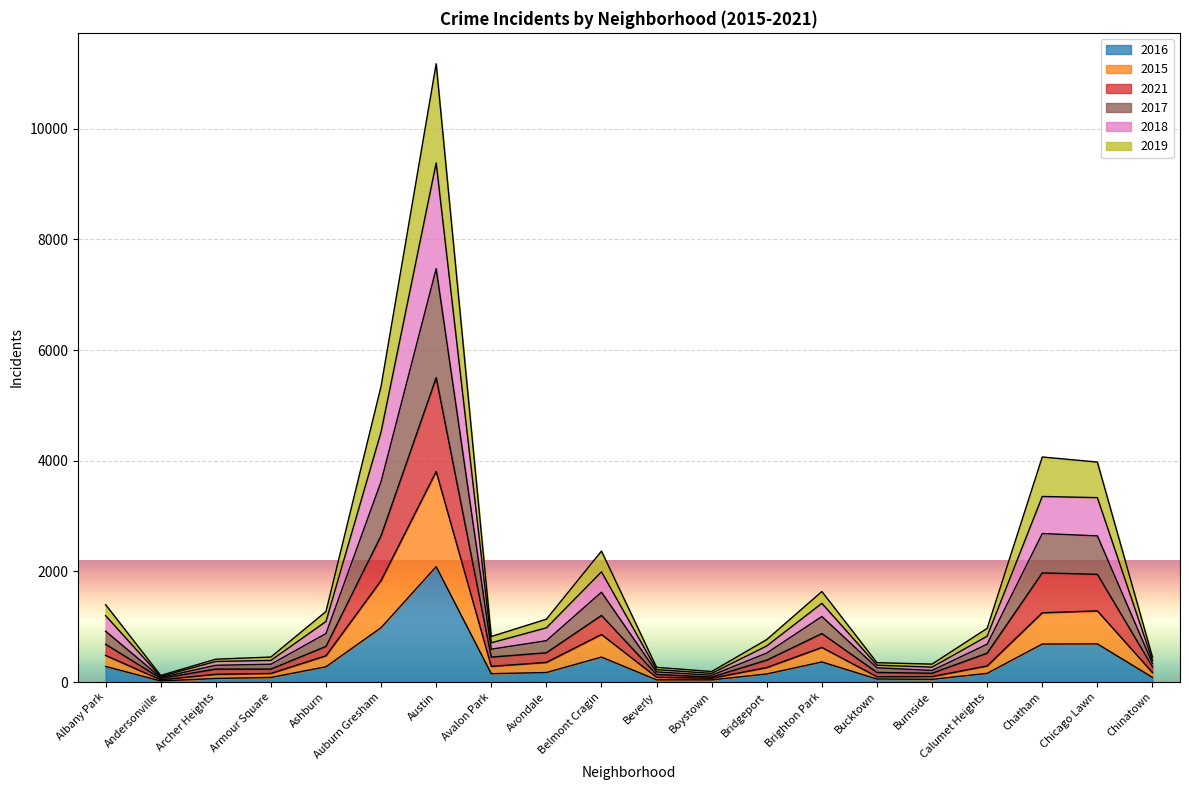

At which label does 2016 reach its peak?

Austin